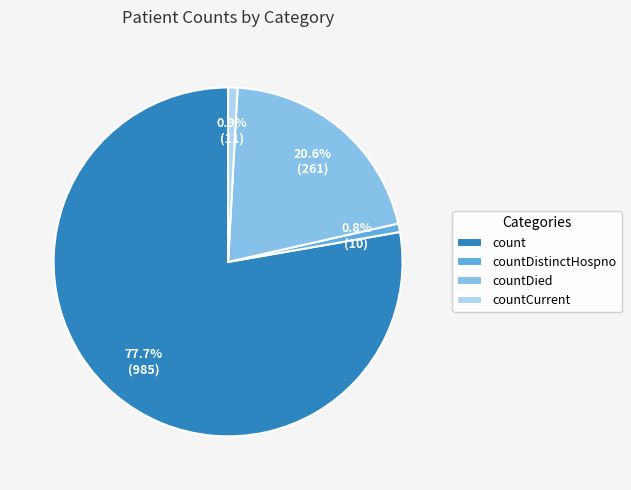

Which slice is the largest?

count